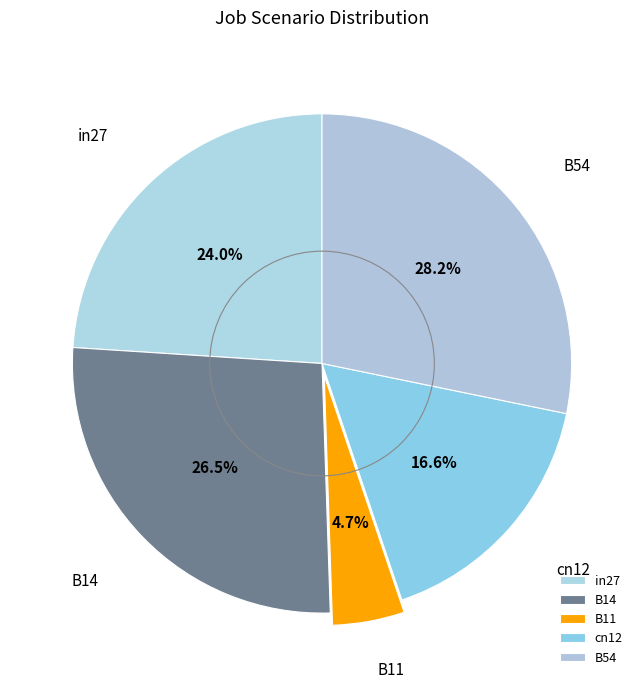

Which slice is the smallest?

B11